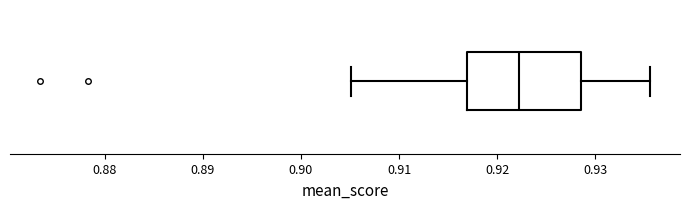

Read this box plot against the x-axis: the position of the median line, the range covered by the box, and the ends of both whiskers. The values are not printed on the chart, so give them approximately, as read against the axis.

median 0.922, box 0.917 to 0.929, whiskers 0.905 to 0.936